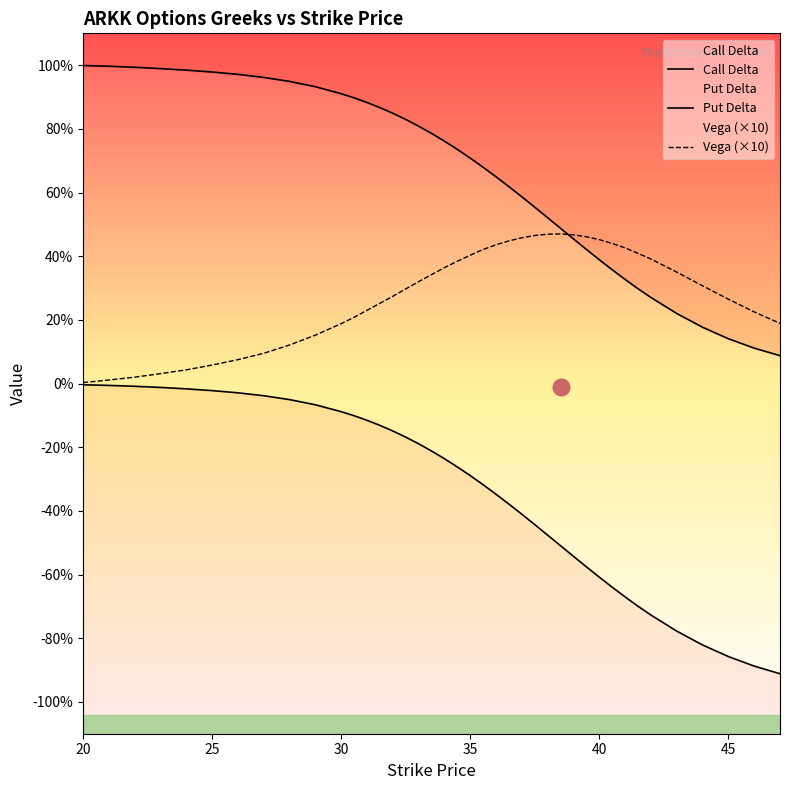

What are all the series names shown in the legend?

Call Delta, Put Delta, Vega (×10)